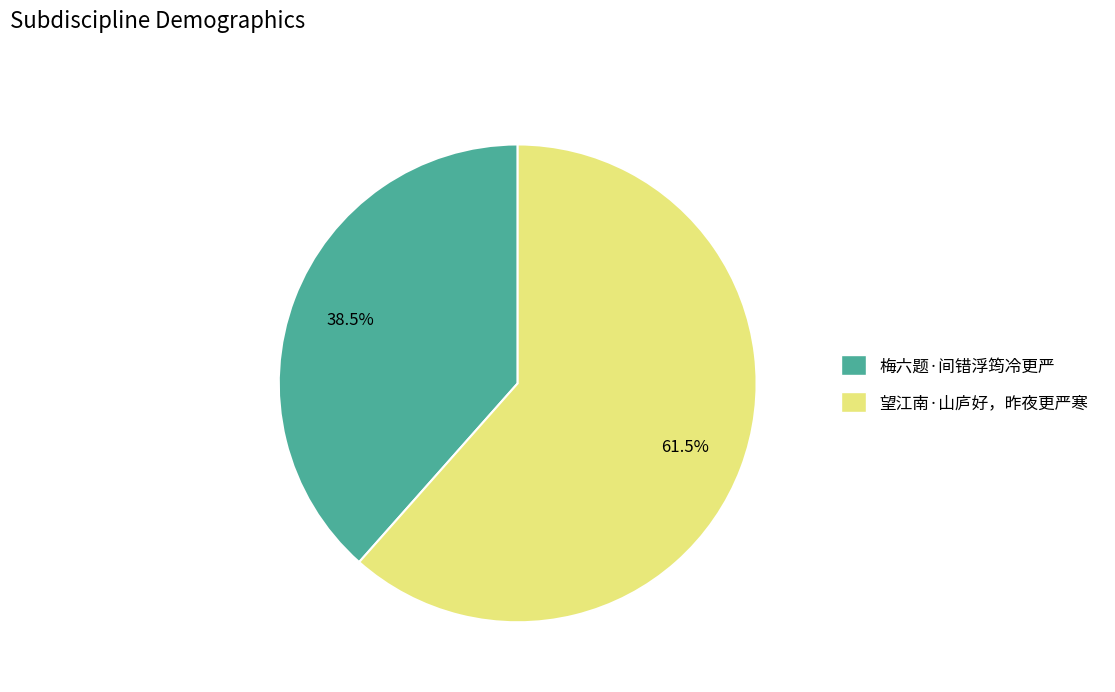

What is the ratio of the value at 梅六题·间错浮筠冷更严 to the value at 望江南·山庐好，昨夜更严寒?

0.6